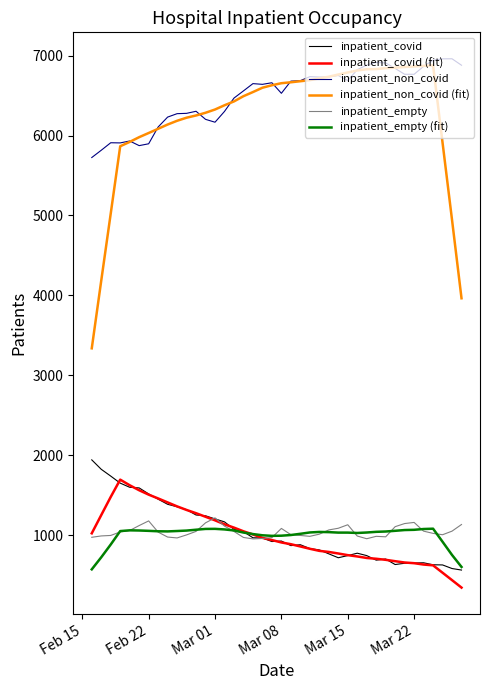

Which series has the widest spread of values?

inpatient_non_covid (fit)